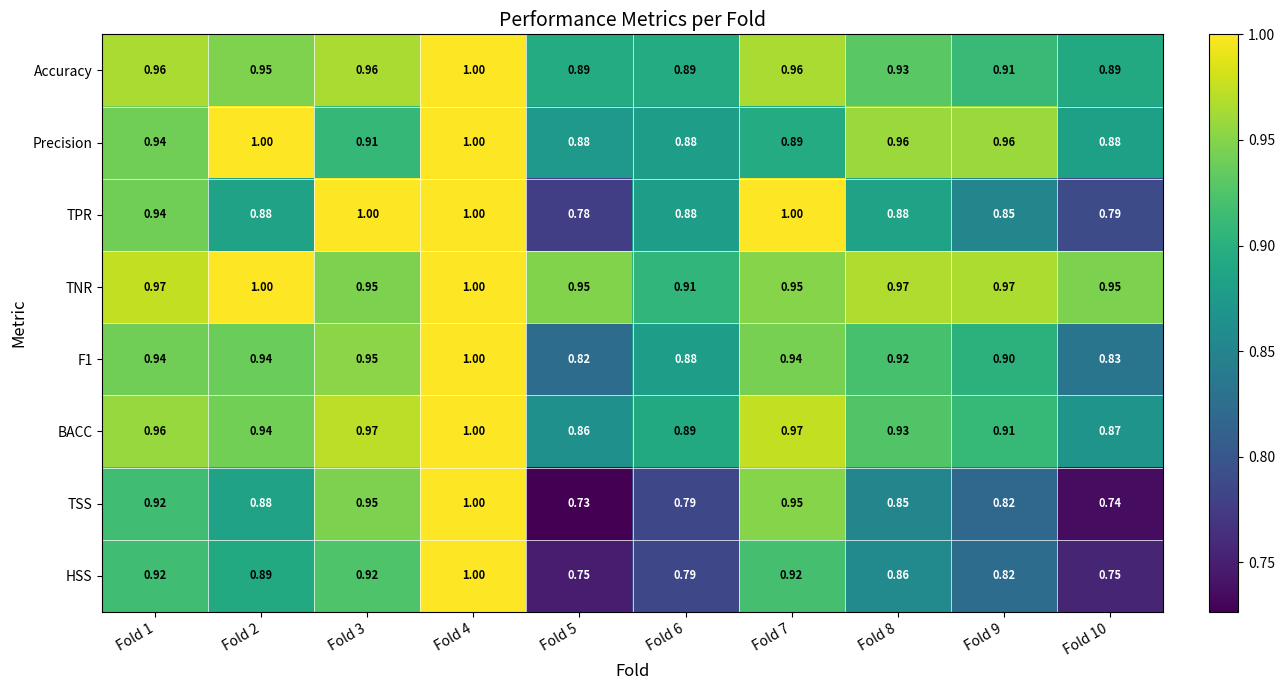

How many data points does each series have?

10